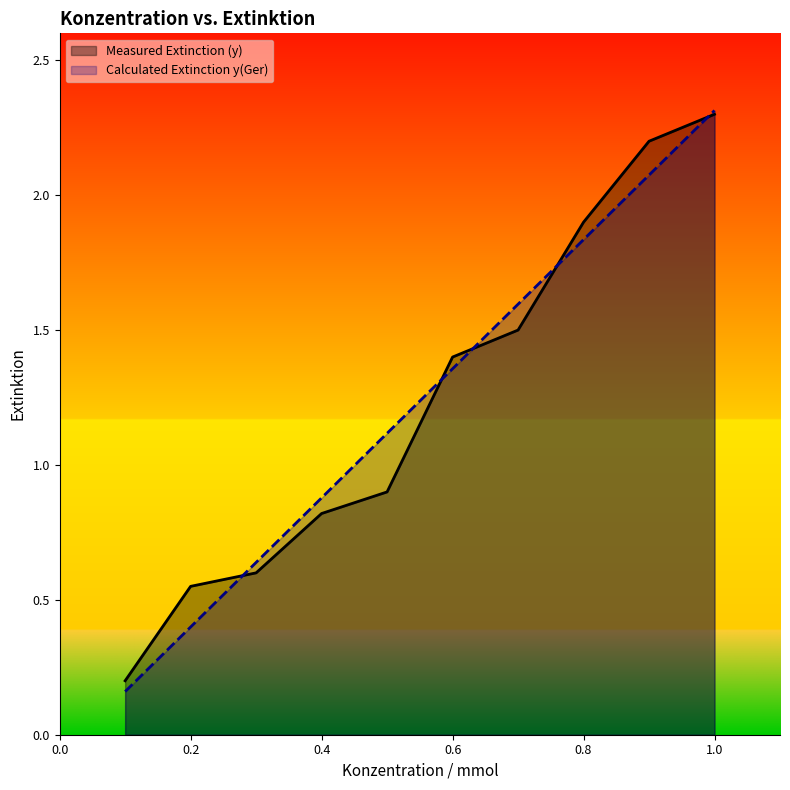

At which label does Calculated Extinction y(Ger) reach its peak?

1.0